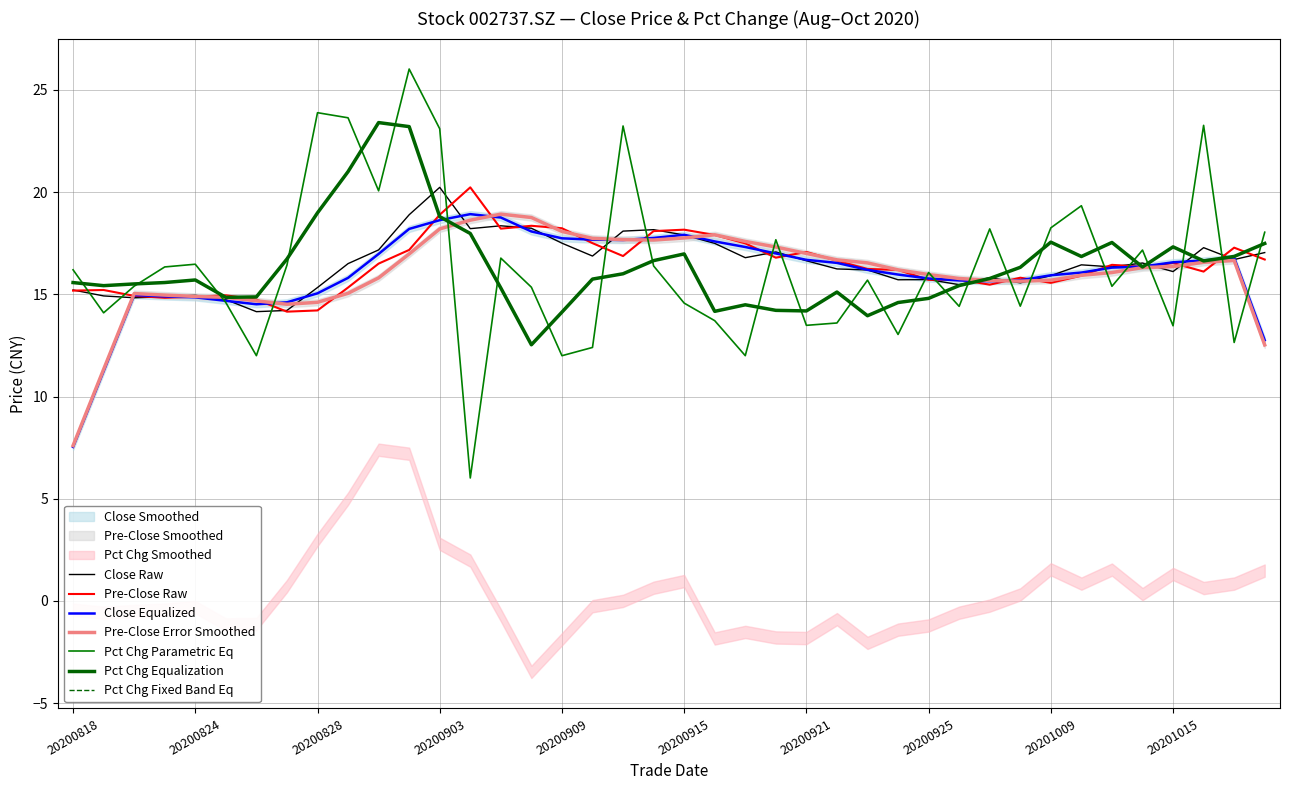

Reading left to right, transcribe all the data shown in this chart.

close: 20200818=15.2	20200819=14.9	20200820=14.8	20200821=14.9	20200824=14.9	20200825=14.7	20200826=14.2	20200827=14.2	20200828=15.3	20200831=16.5	20200901=17.2	20200902=18.9	20200903=20.2	20200904=18.2	20200907=18.4	20200908=18.2	20200909=17.5	20200910=16.9	20200911=18.1	20200914=18.2	20200915=17.9	20200916=17.5	20200917=16.8	20200918=17.1	20200921=16.6	20200922=16.2	20200923=16.2	20200924=15.7	20200925=15.7	20200928=15.5	20200929=15.8	20200930=15.6	20201009=15.9	20201012=16.4	20201013=16.3	20201014=16.5	20201015=16.1	20201016=17.3	20201019=16.7	20201020=17.0
pre_close: 20200818=15.2	20200819=15.2	20200820=14.9	20200821=14.8	20200824=14.9	20200825=14.9	20200826=14.7	20200827=14.2	20200828=14.2	20200831=15.3	20200901=16.5	20200902=17.2	20200903=18.9	20200904=20.2	20200907=18.2	20200908=18.4	20200909=18.2	20200910=17.5	20200911=16.9	20200914=18.1	20200915=18.2	20200916=17.9	20200917=17.5	20200918=16.8	20200921=17.1	20200922=16.6	20200923=16.2	20200924=16.2	20200925=15.7	20200928=15.7	20200929=15.5	20200930=15.8	20201009=15.6	20201012=15.9	20201013=16.4	20201014=16.3	20201015=16.5	20201016=16.1	20201019=17.3	20201020=16.7
pct_chg: 20200818=16.2	20200819=14.1	20200820=15.4	20200821=16.3	20200824=16.5	20200825=14.6	20200826=12.0	20200827=16.4	20200828=23.9	20200831=23.6	20200901=20.1	20200902=26.0	20200903=23.1	20200904=6.0	20200907=16.8	20200908=15.3	20200909=12.0	20200910=12.4	20200911=23.2	20200914=16.4	20200915=14.6	20200916=13.7	20200917=12.0	20200918=17.7	20200921=13.5	20200922=13.6	20200923=15.7	20200924=13.0	20200925=16.1	20200928=14.4	20200929=18.2	20200930=14.4	20201009=18.2	20201012=19.3	20201013=15.4	20201014=17.2	20201015=13.5	20201016=23.3	20201019=12.6	20201020=18.0